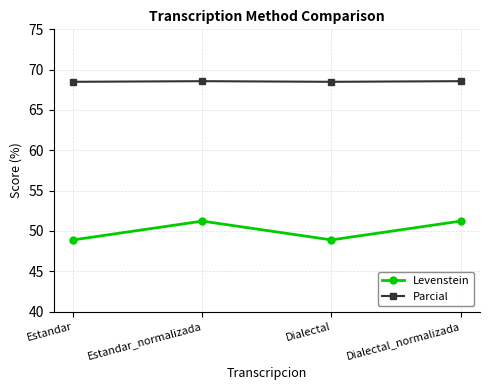

Count the number of categories in the chart.

4